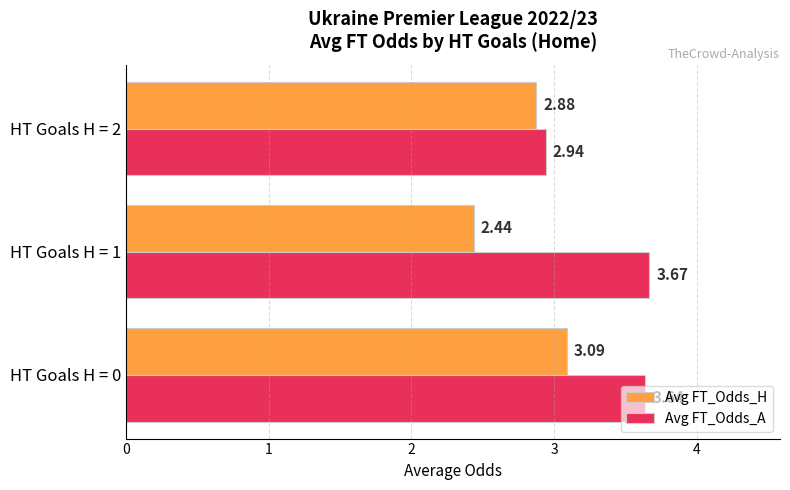

Where is Avg FT_Odds_A nearest to the value 3?

HT Goals H = 2